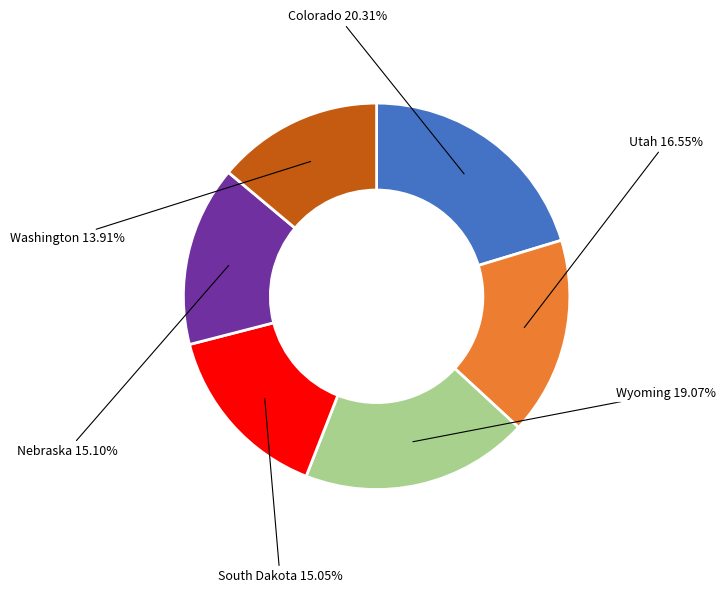

Does Washington account for over 50% of the chart?

No